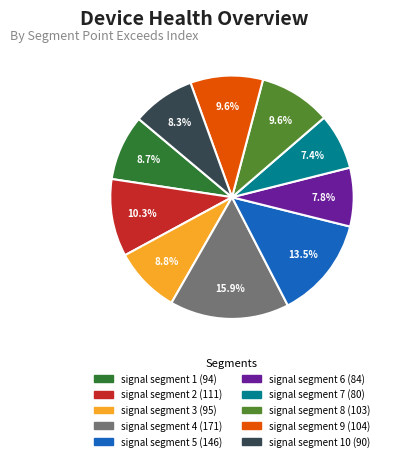

Is there any slice that represents more than half of the pie?

No